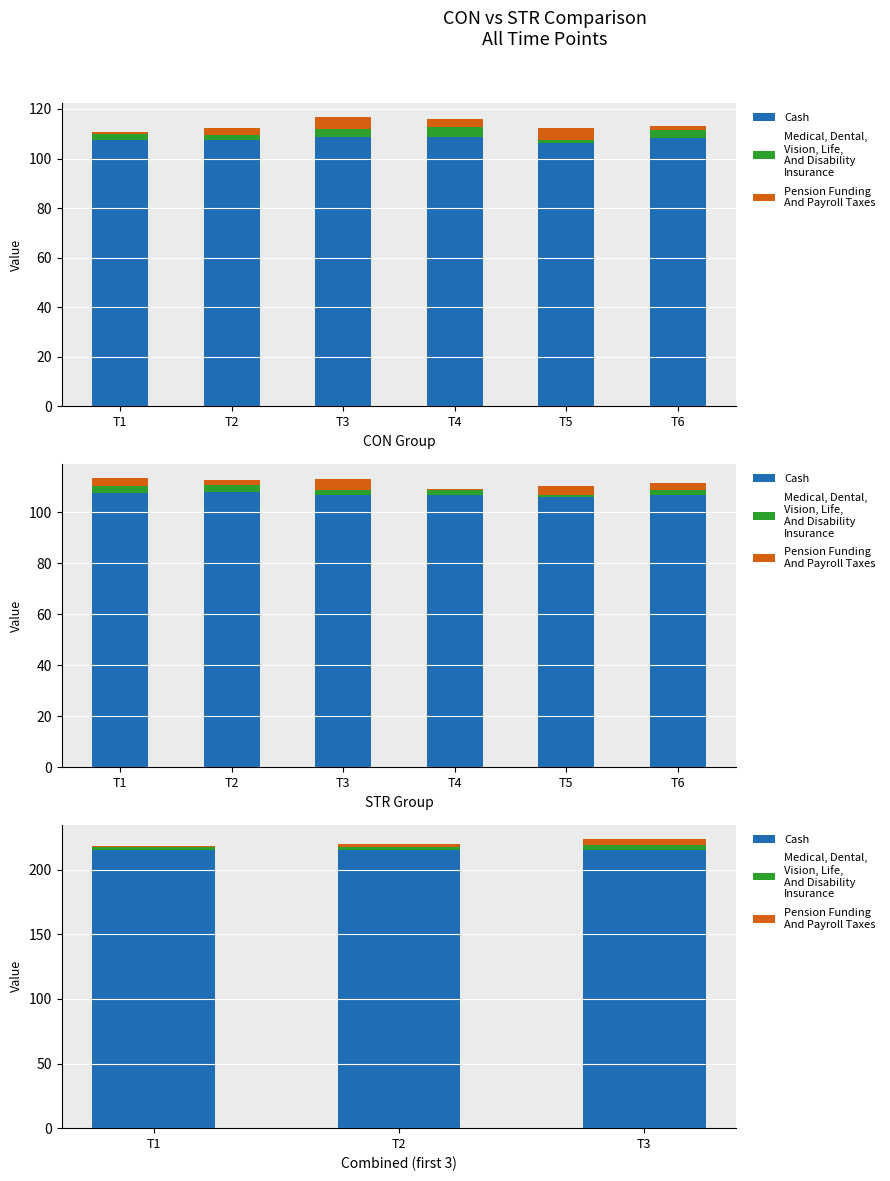

Is the value of Pension Funding
And Payroll Taxes at T3 greater than the value of Cash at T3?

No